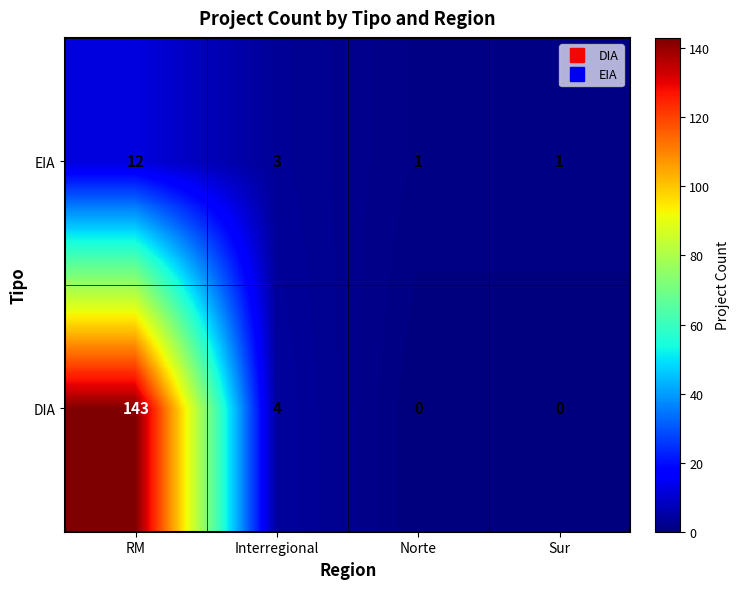

At how many categories does at least one series exceed 108?

1